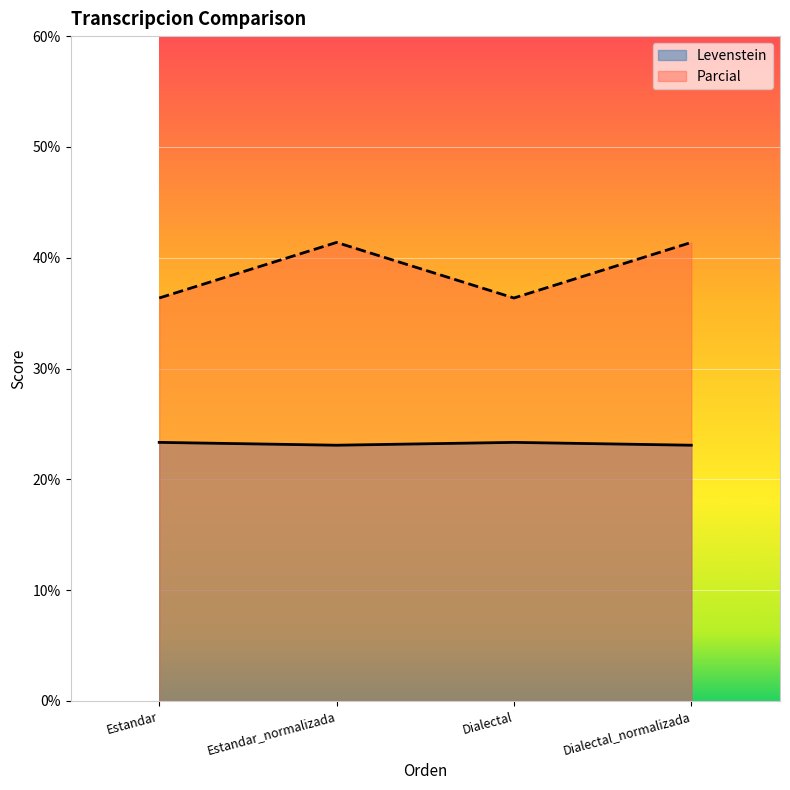

List the labels in order of Levenstein value, smallest first.

Estandar_normalizada, Dialectal_normalizada, Estandar, Dialectal